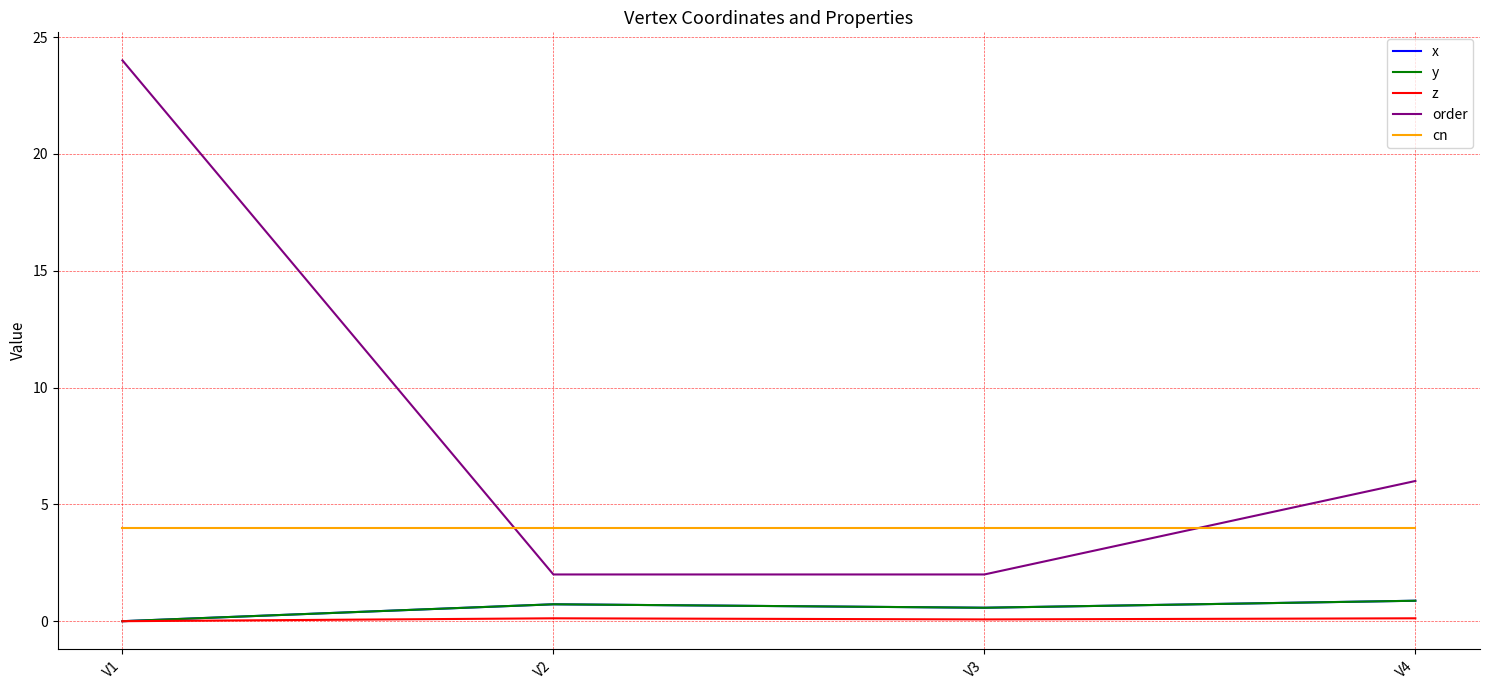

At which label is x closest to 0?

V1